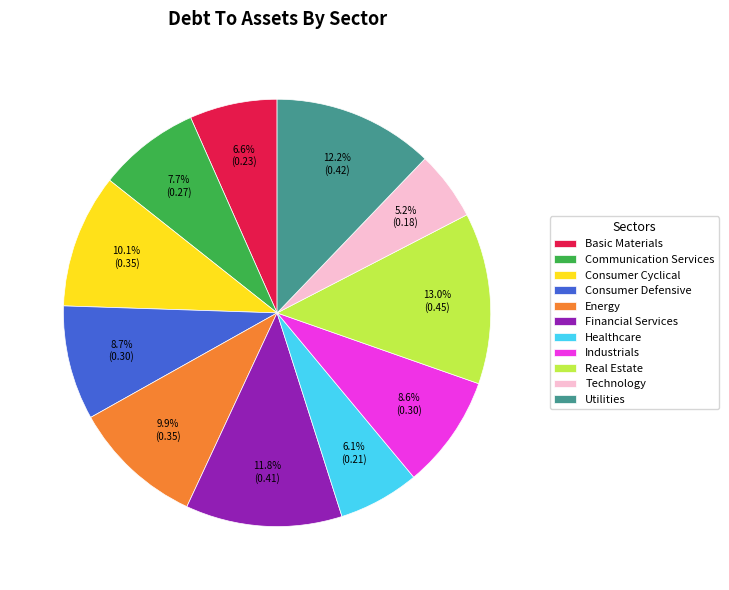

Which category has the smallest portion of the pie?

Technology